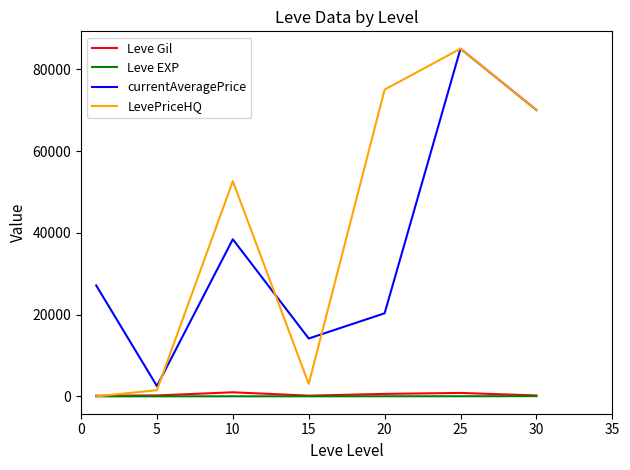

At how many categories does at least one series exceed 80869?

1